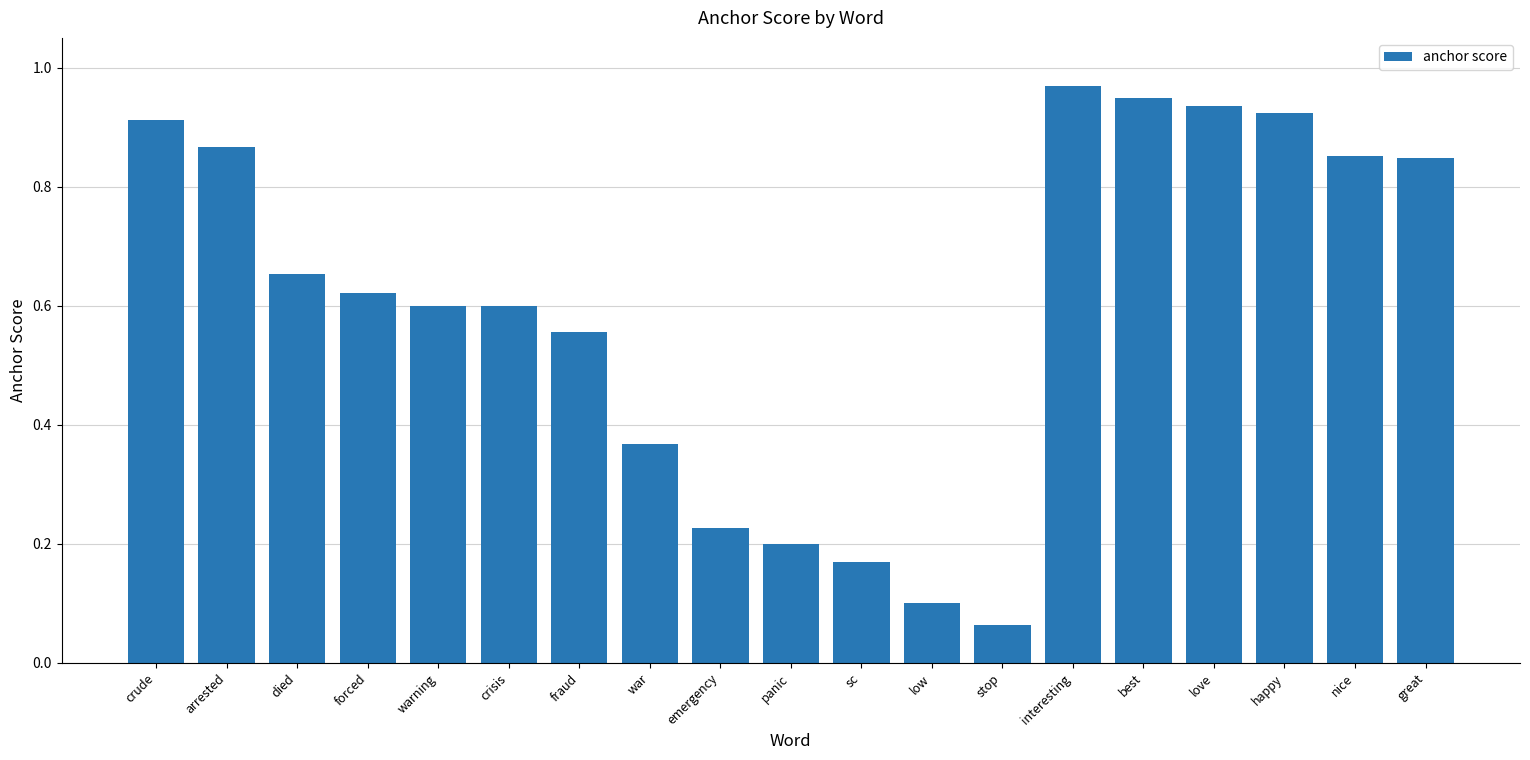

Which has a higher value, panic or crisis?

crisis